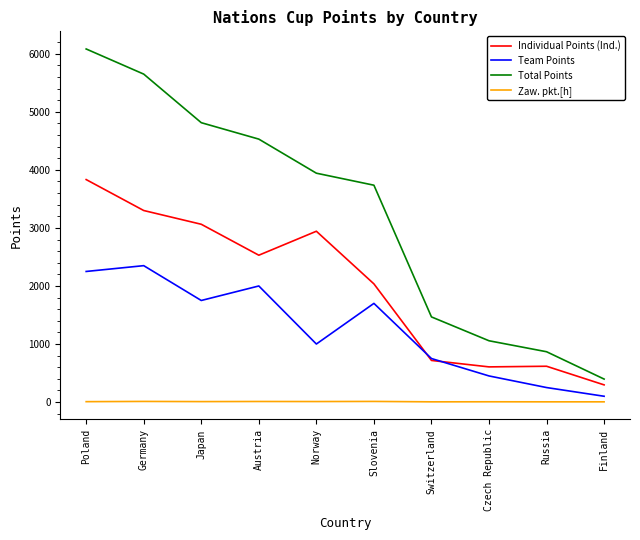

How many lines are shown in the chart?

4